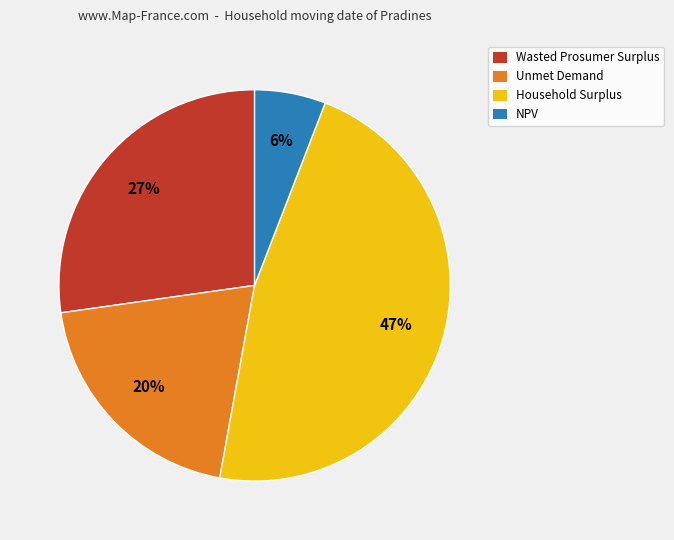

What is the largest slice in the pie chart?

Household Surplus